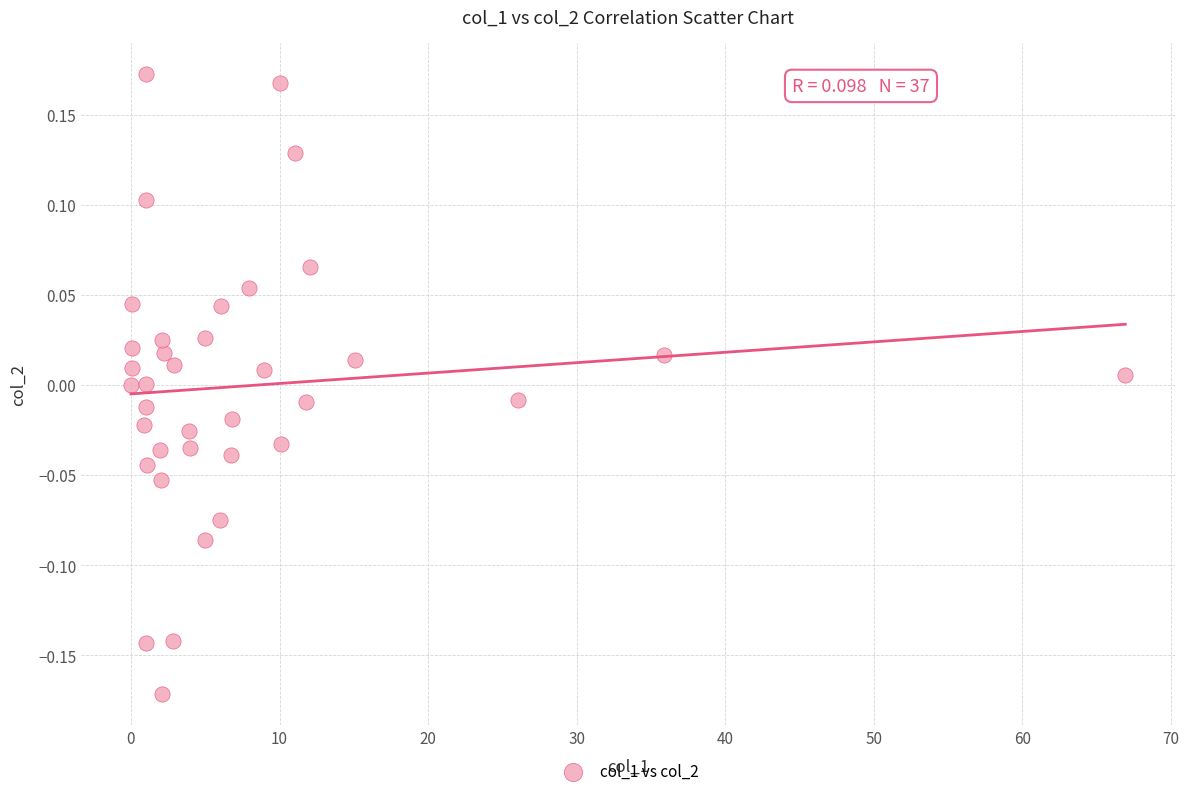

What is the range of X values (max minus min)?

66.9